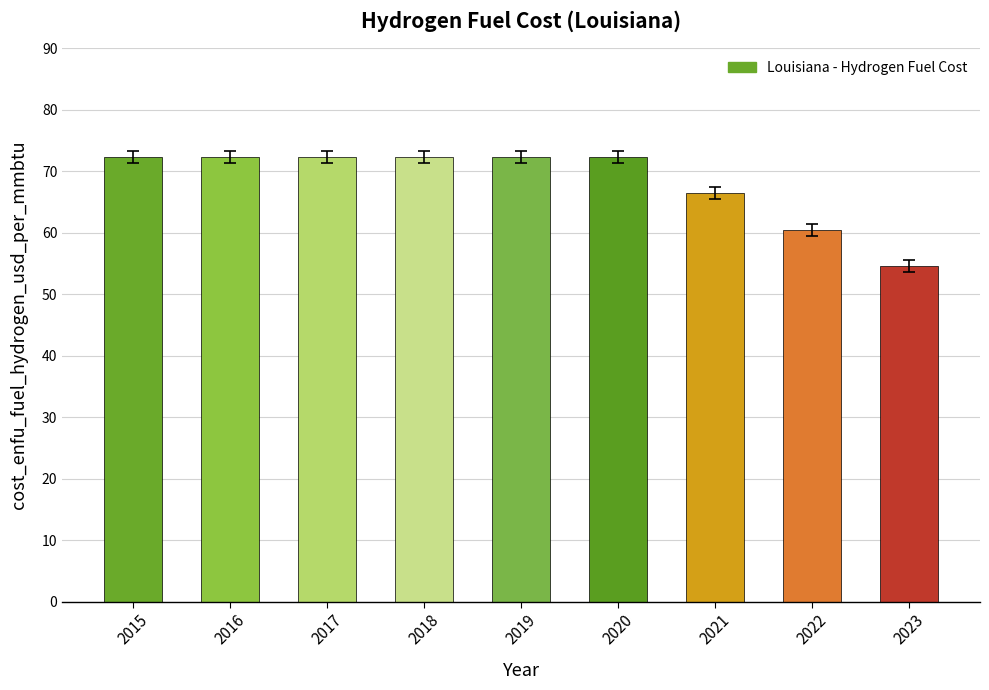

Reading left to right, transcribe all the data shown in this chart.

2015=72.3	2016=72.3	2017=72.3	2018=72.3	2019=72.3	2020=72.3	2021=66.4	2022=60.5	2023=54.6